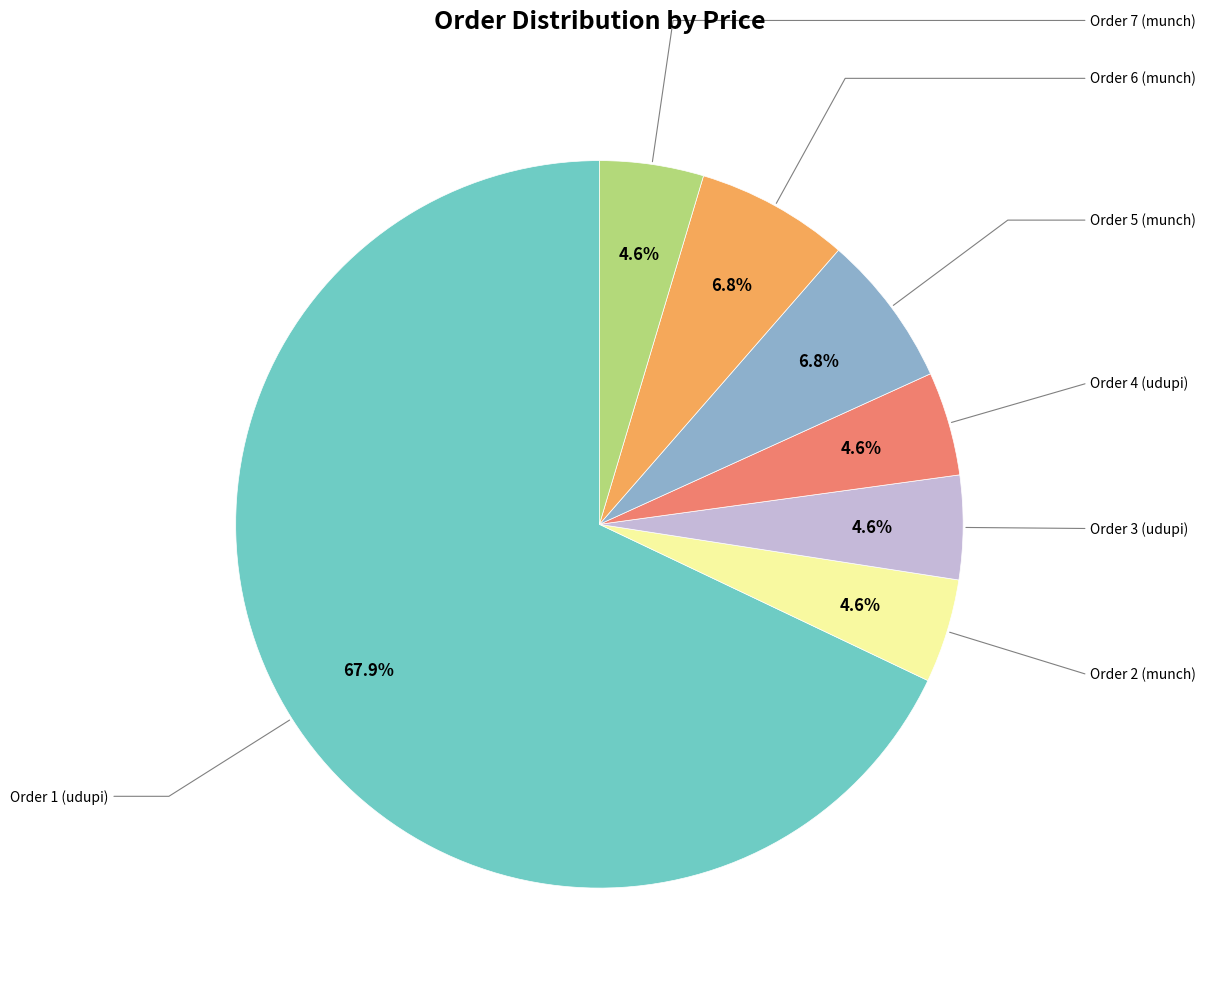

Does any single category account for the majority?

Yes